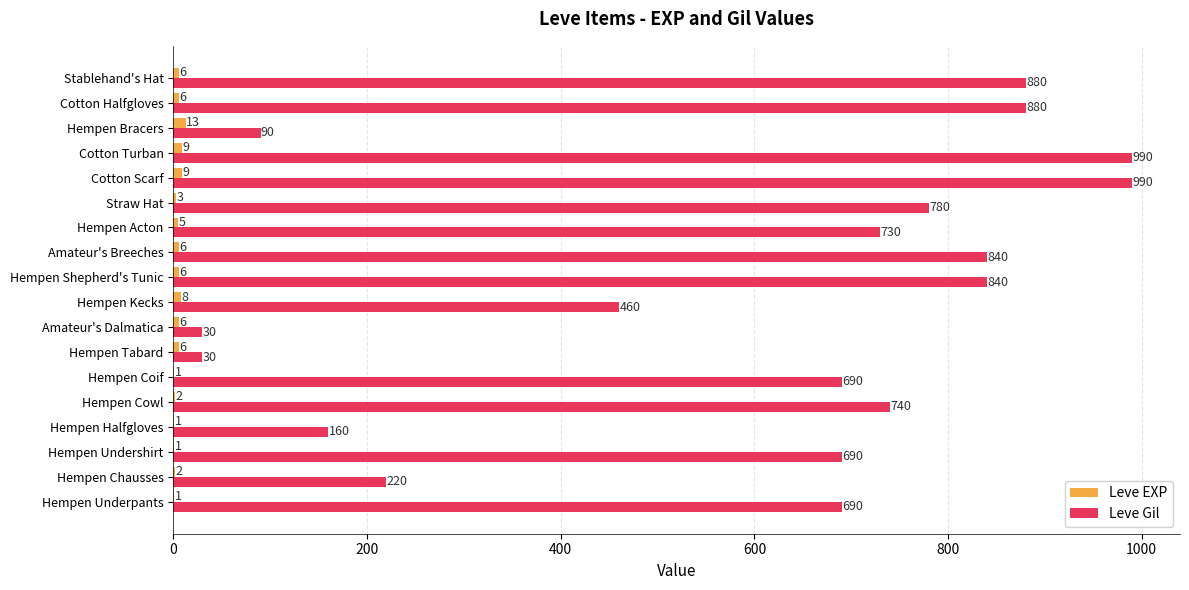

Which series changed the most between Cotton Scarf and Hempen Bracers?

Leve Gil